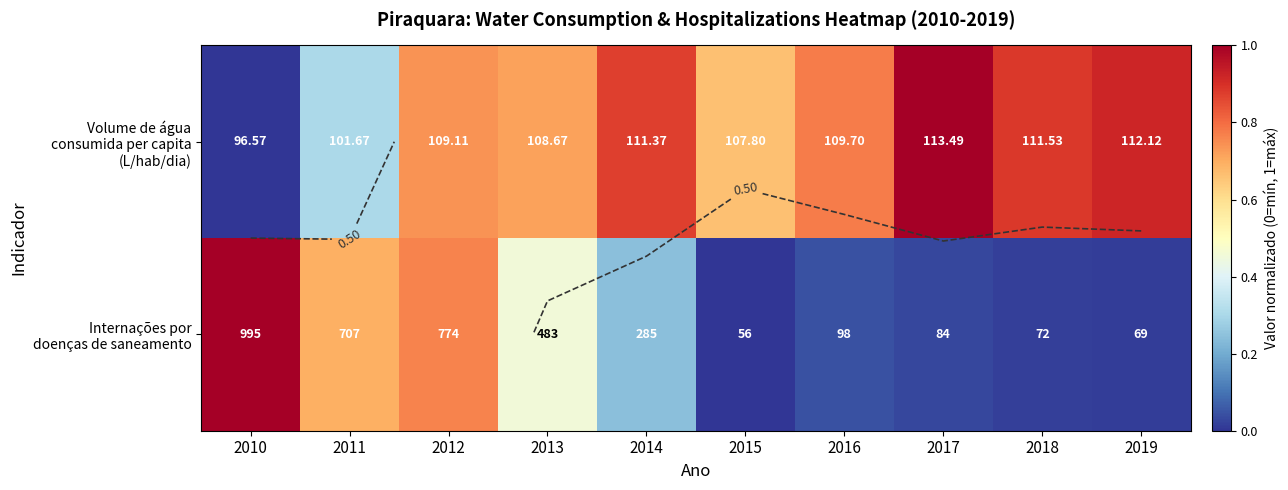

What is the difference between the Internações por doenças de saneamento values at 2013 and 2018?

0.4